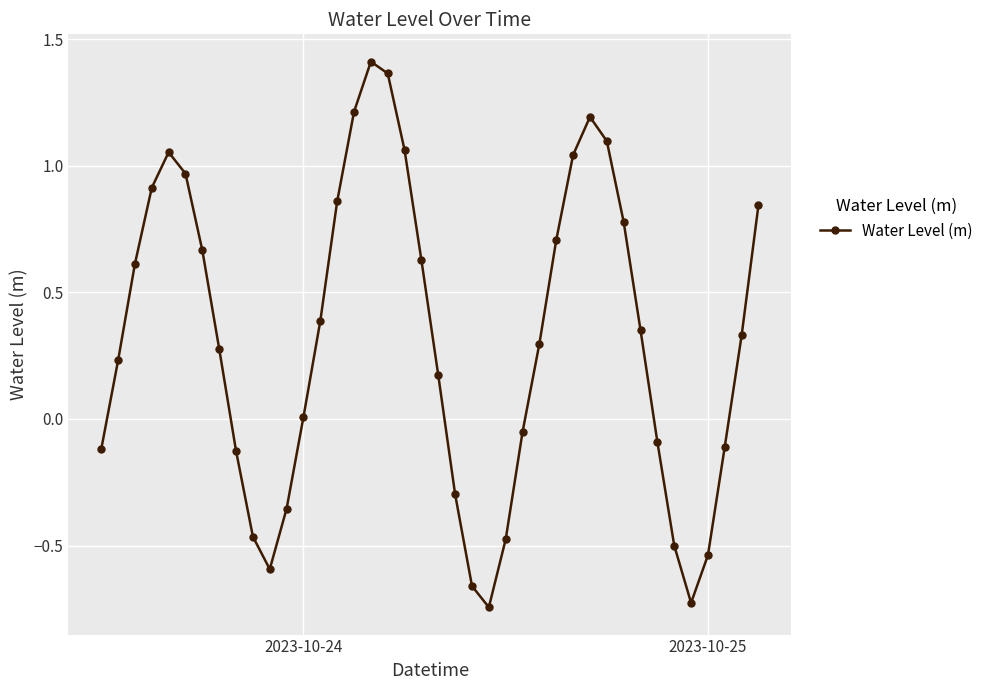

True or false: the data has more than 0 interior local peaks.

True